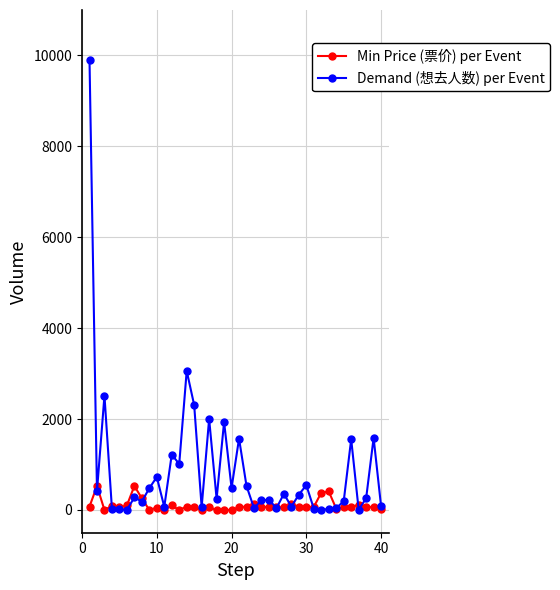

True or false: Min Price (票价) per Event has more than 1 points higher than both neighbors.

True